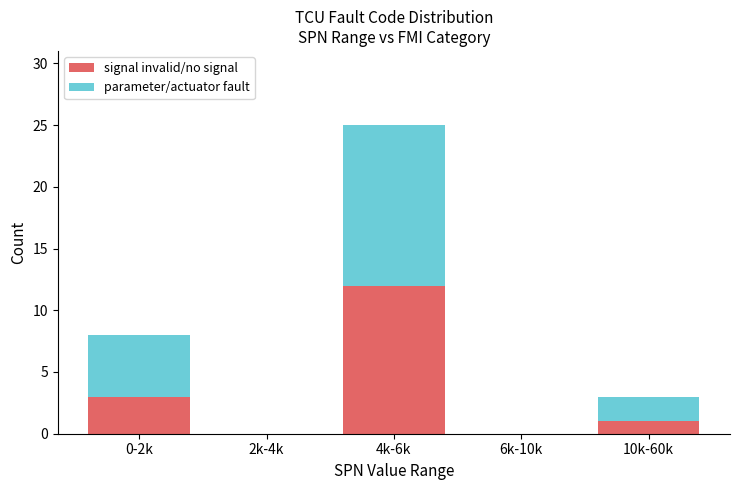

Reading right to left, list the values for the signal invalid/no signal series.

10k-60k=1	6k-10k=0	4k-6k=12	2k-4k=0	0-2k=3